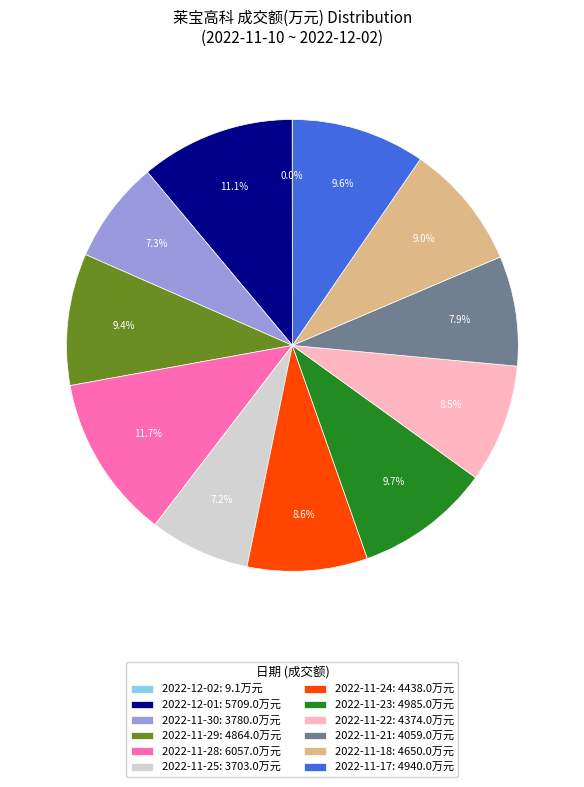

Combined, what portion of the pie is 2022-11-30: 3780.0万元 and 2022-11-24: 4438.0万元?

15.9%